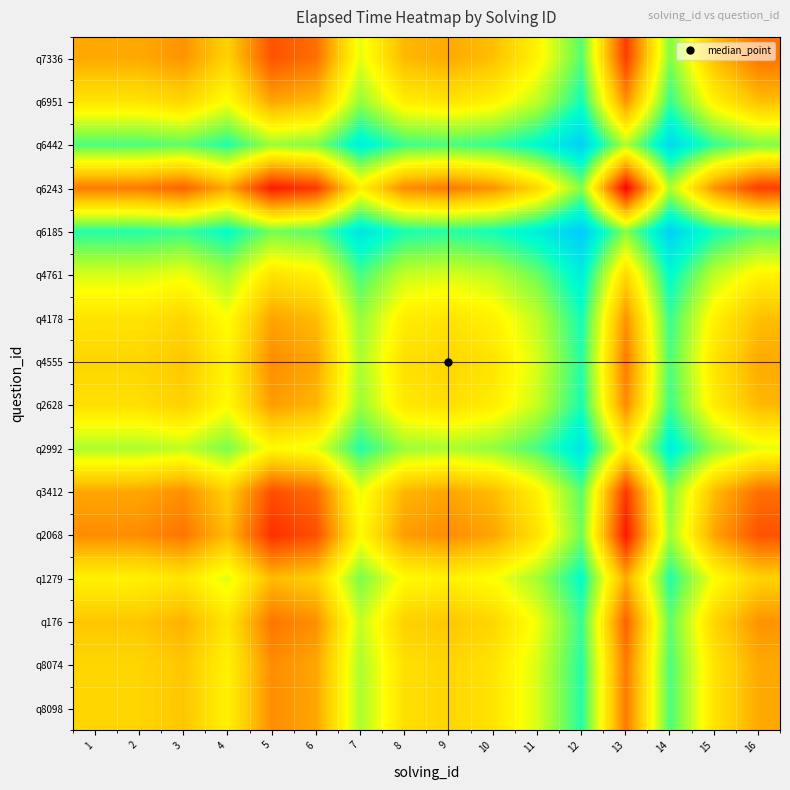

At 10, list the series in order from largest to smallest.

q6243, q2068, q3412, q7336, q176, q8098, q8074, q4555, q2628, q4178, q6951, q1279, q4761, q2992, q6442, q6185